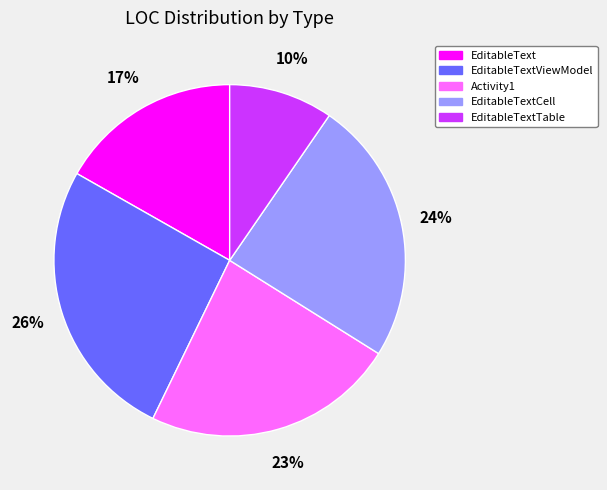

Is EditableText the majority of the pie?

No